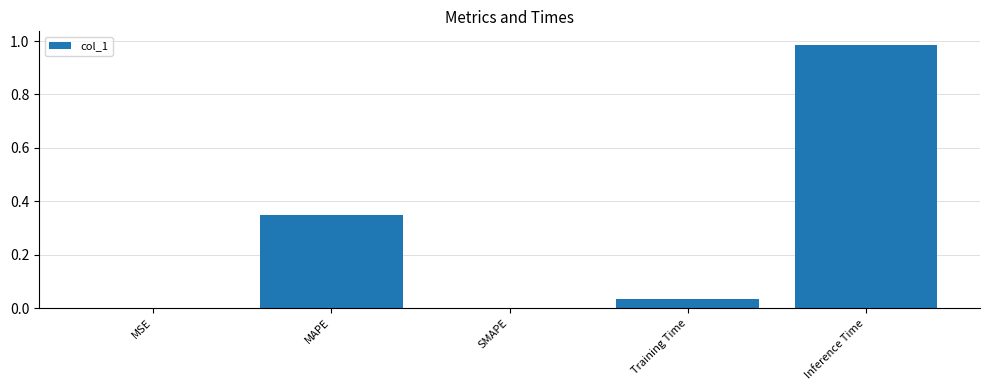

Are the bars horizontal?

No